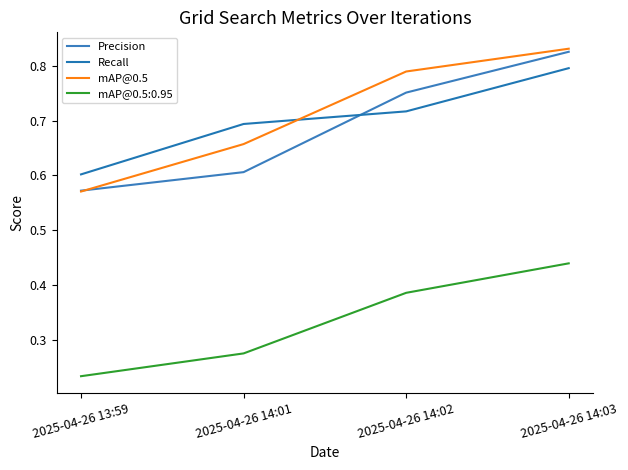

Where is Precision nearest to the value 0?

2025-04-26 13:59